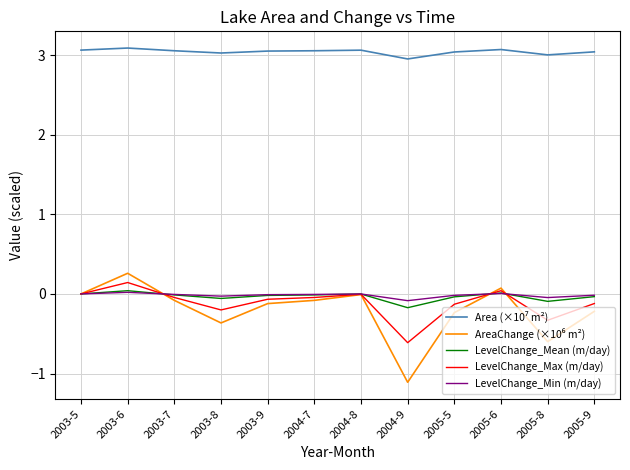

What is the difference between the maximum and minimum values in the LevelChange_Max (m/day) series?

0.8